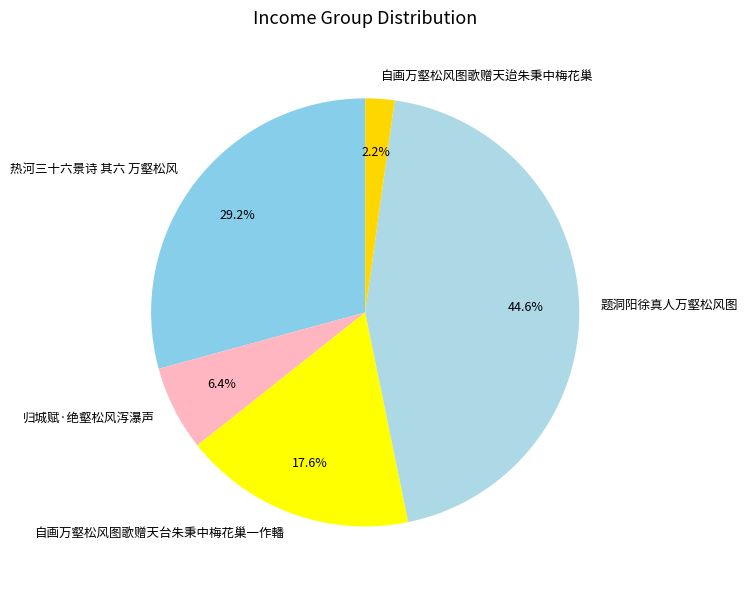

What is the ratio of the value at 自画万壑松风图歌赠天迨朱秉中梅花巢 to the value at 归城赋·绝壑松风泻瀑声?

0.3